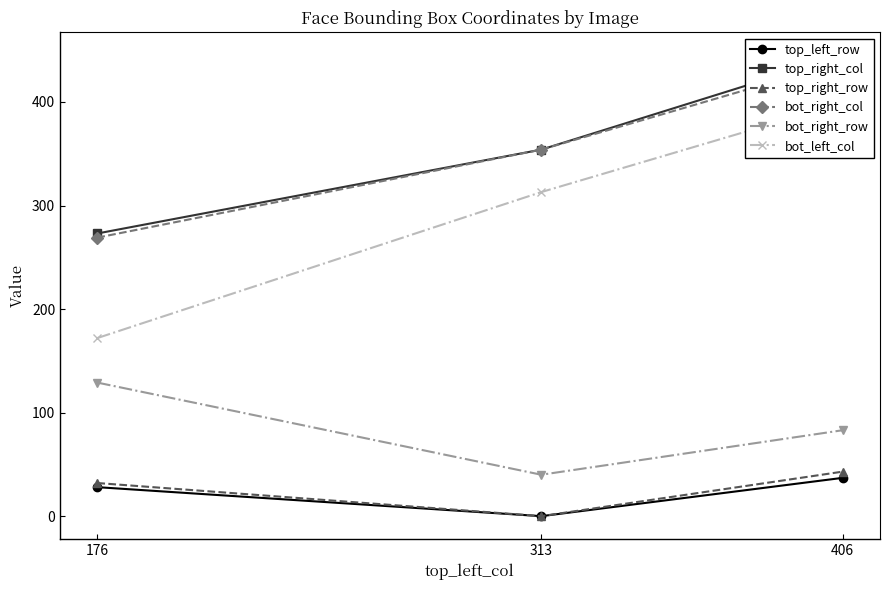

At which label does bot_right_col first exceed 354?

406